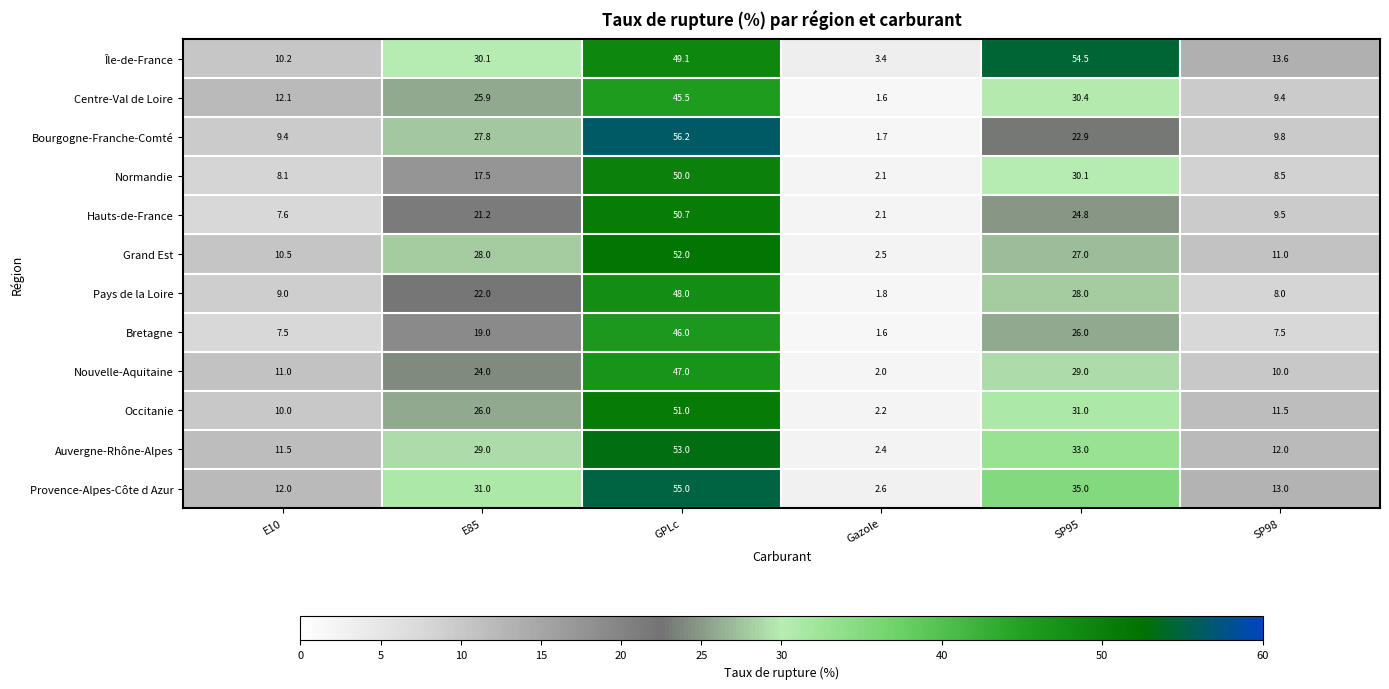

What is the greatest value displayed?

56.2